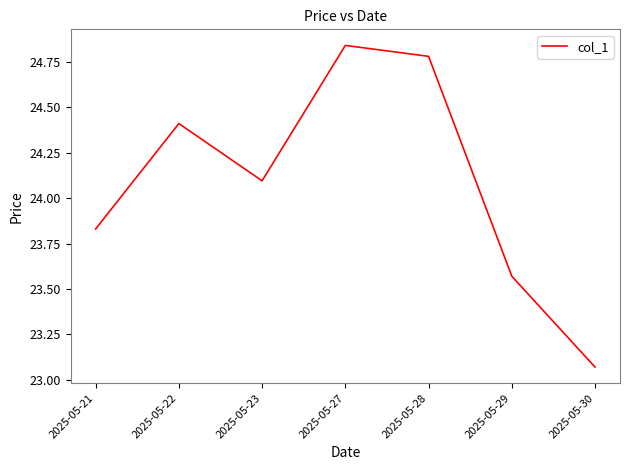

Which category has the lowest value across all series?

2025-05-30